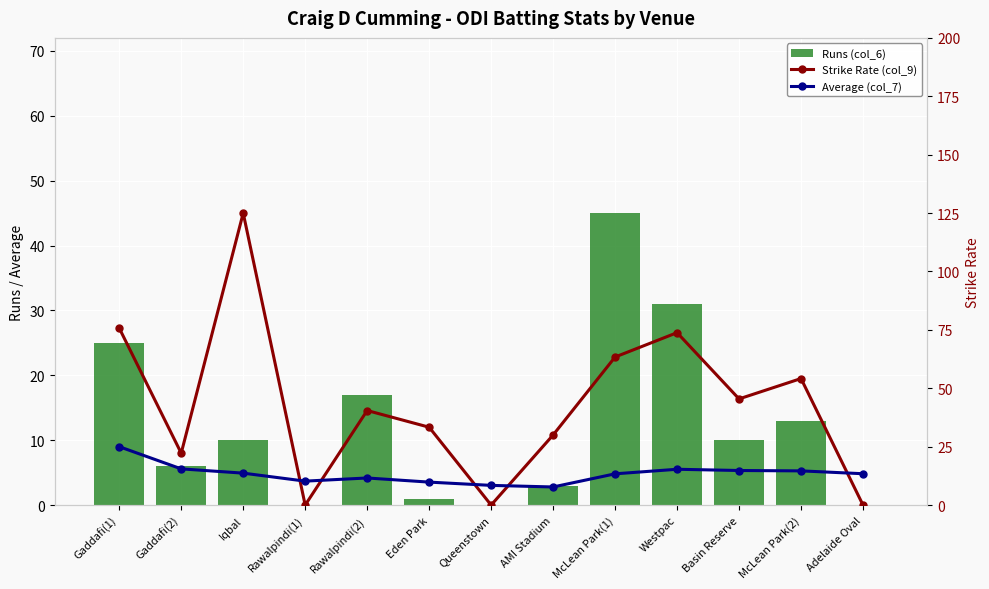

Rank the categories by Average (col_7) value from highest to lowest.

Gaddafi(1), Gaddafi(2), Westpac, Basin Reserve, McLean Park(2), Iqbal, Adelaide Oval, McLean Park(1), Rawalpindi(2), Rawalpindi(1), Eden Park, Queenstown, AMI Stadium